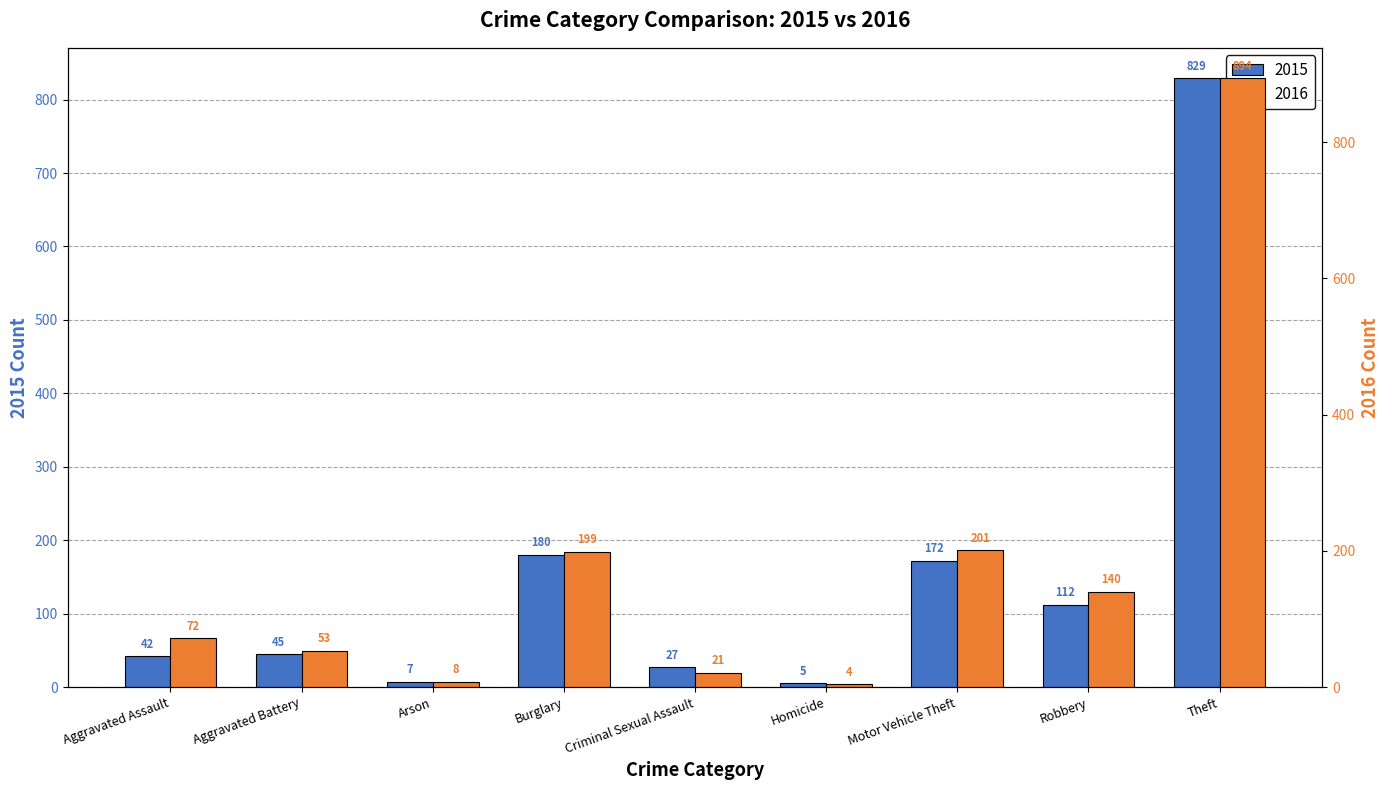

Does the chart contain any negative values?

No